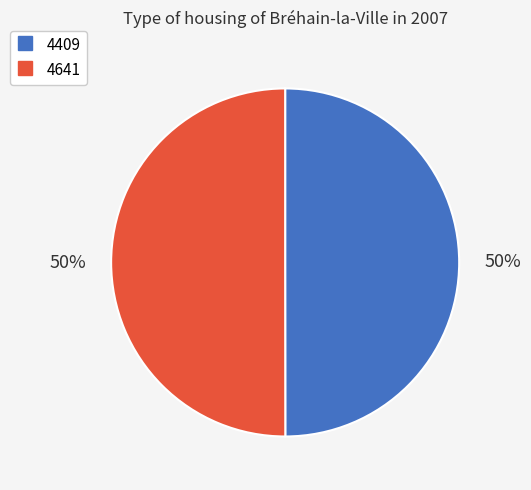

Do 4641 and 4409 together represent more than half of the pie?

Yes